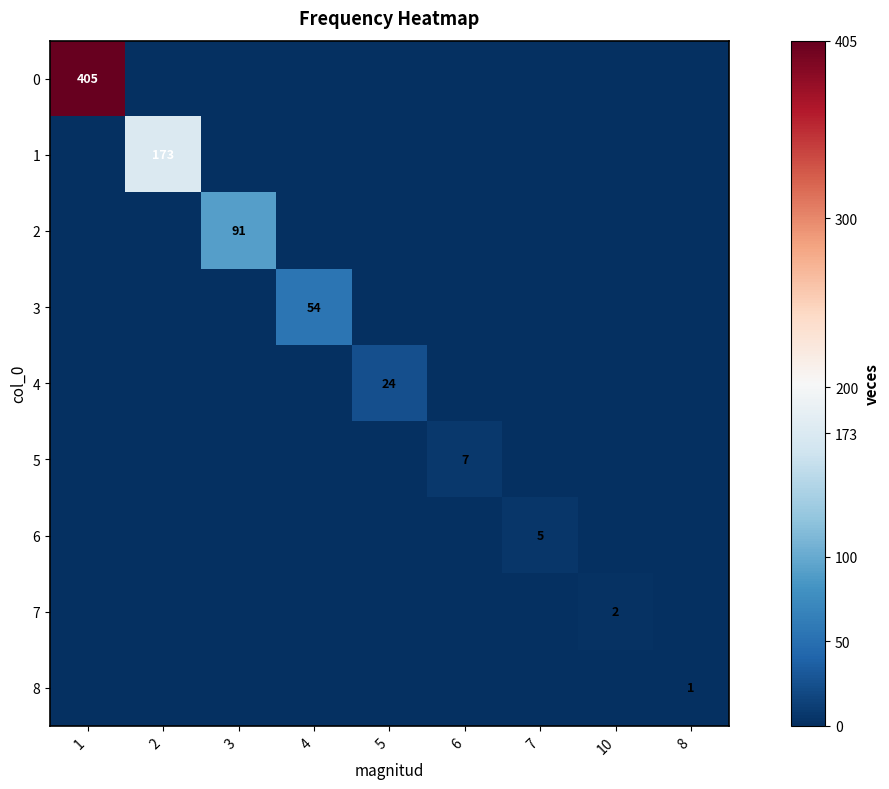

The value of 4 at 5 is 41. True or false?

False